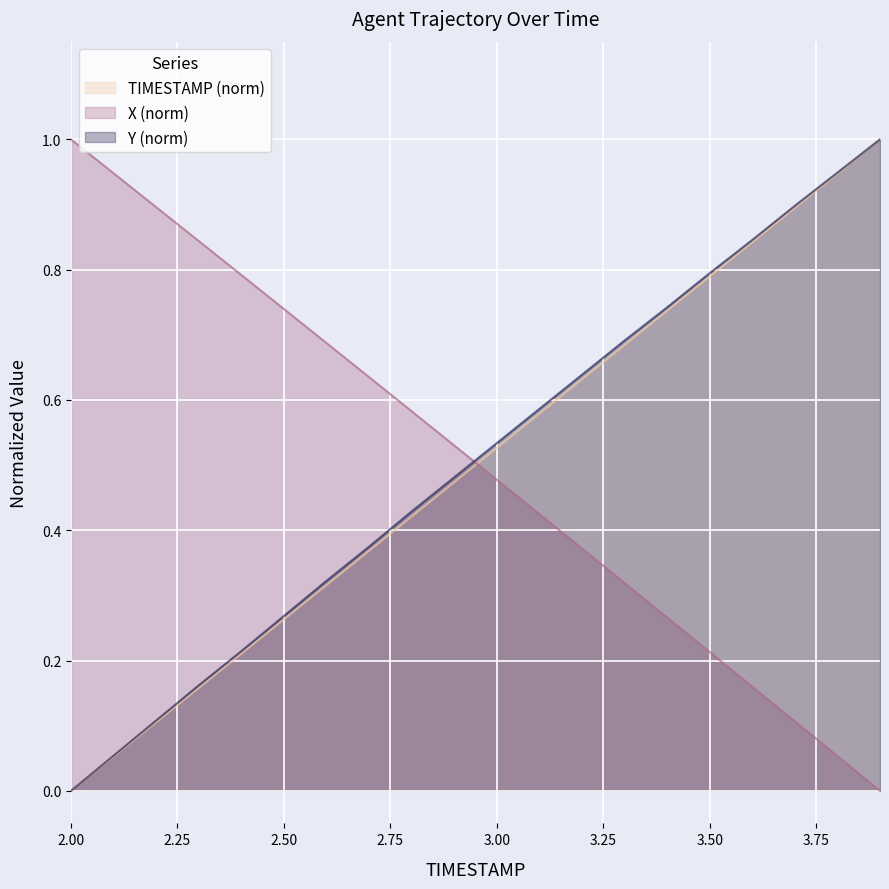

Rank the series by their average value, from highest to lowest.

Y, X, TIMESTAMP